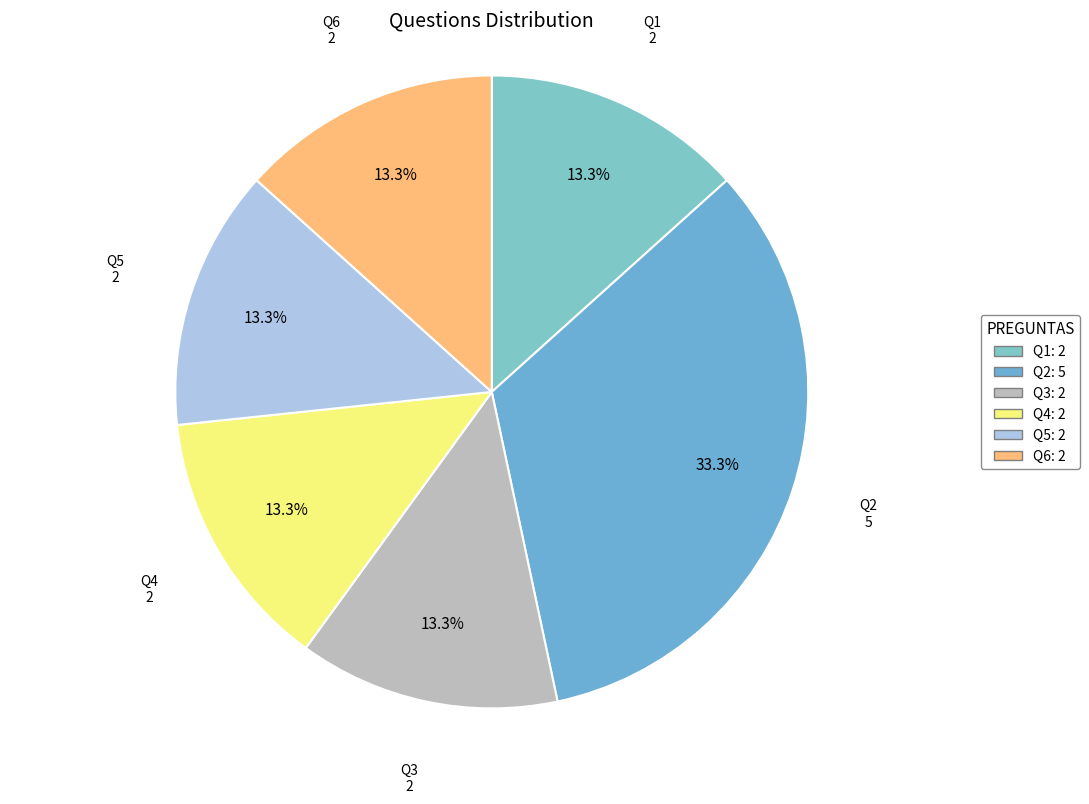

Does any single category account for the majority?

No